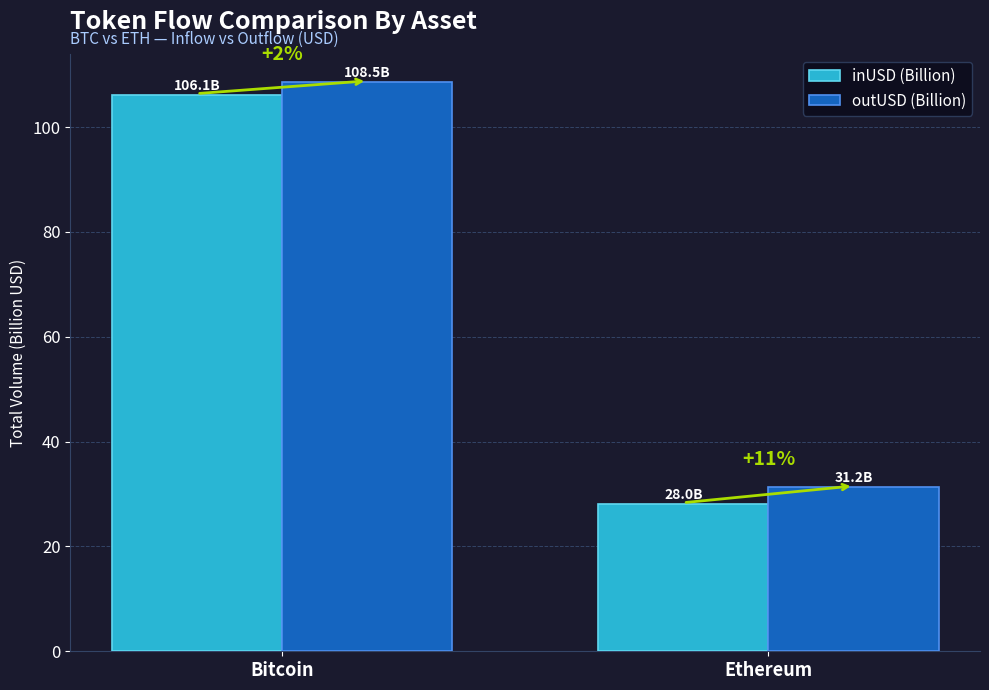

How many groups of bars are there?

2